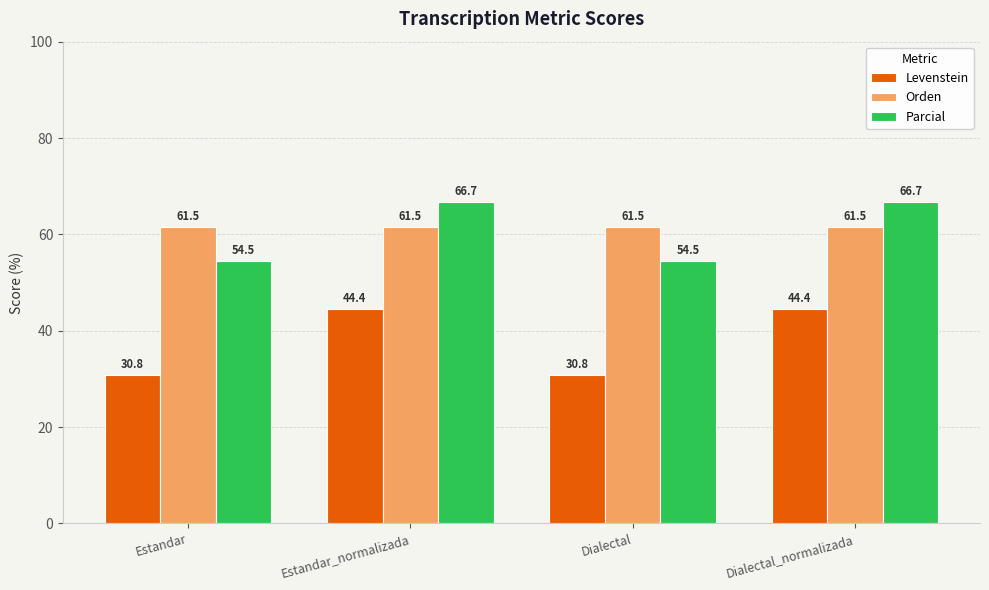

True or false: Levenstein has a value of 13.7 at Dialectal.

False